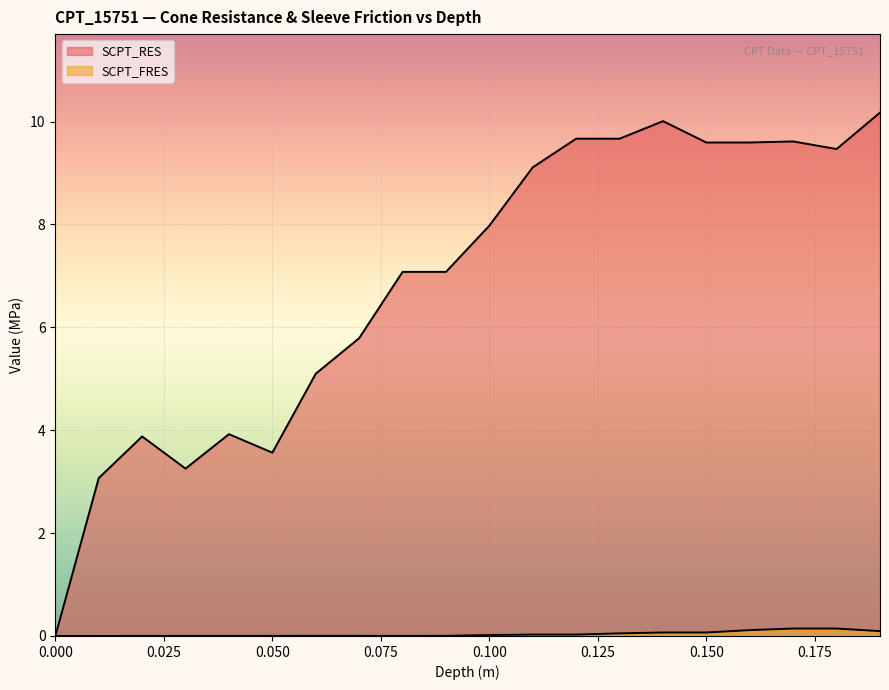

What is the total value across all series at 0.15?

9.7